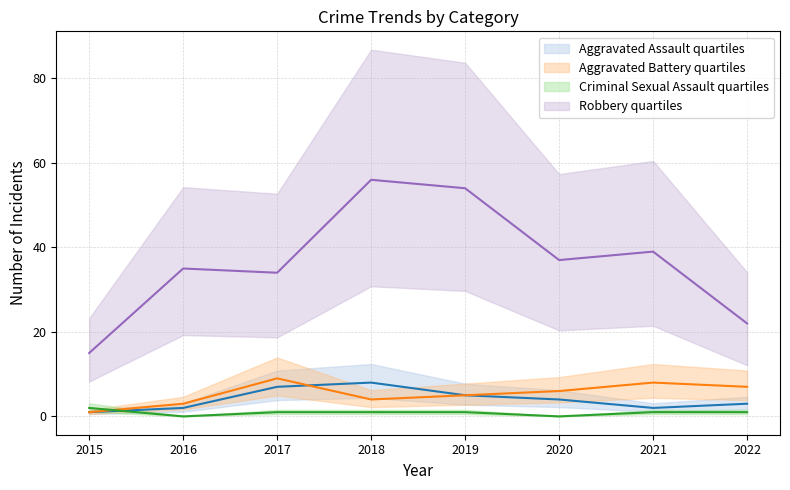

How many series are shown in this chart?

4